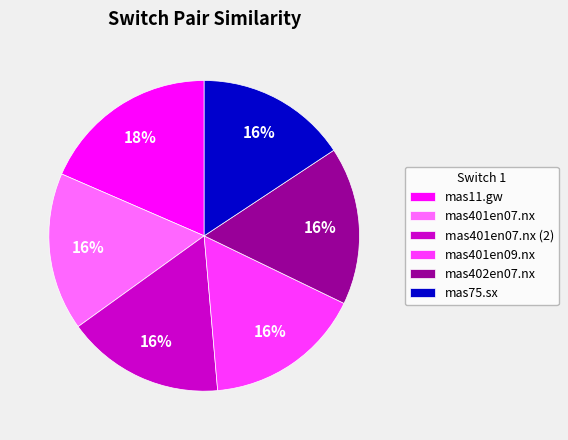

Count the number of slices in the pie.

6